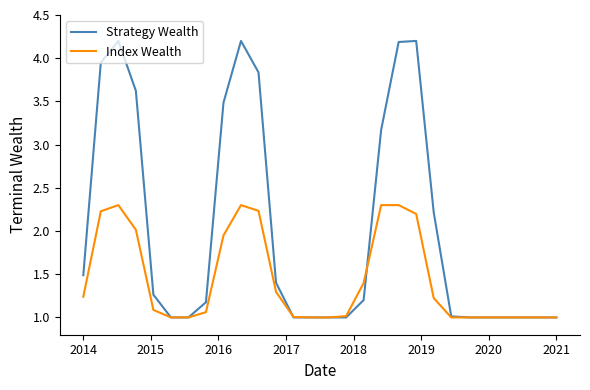

What is the highest value of the Strategy Wealth series?

4.2